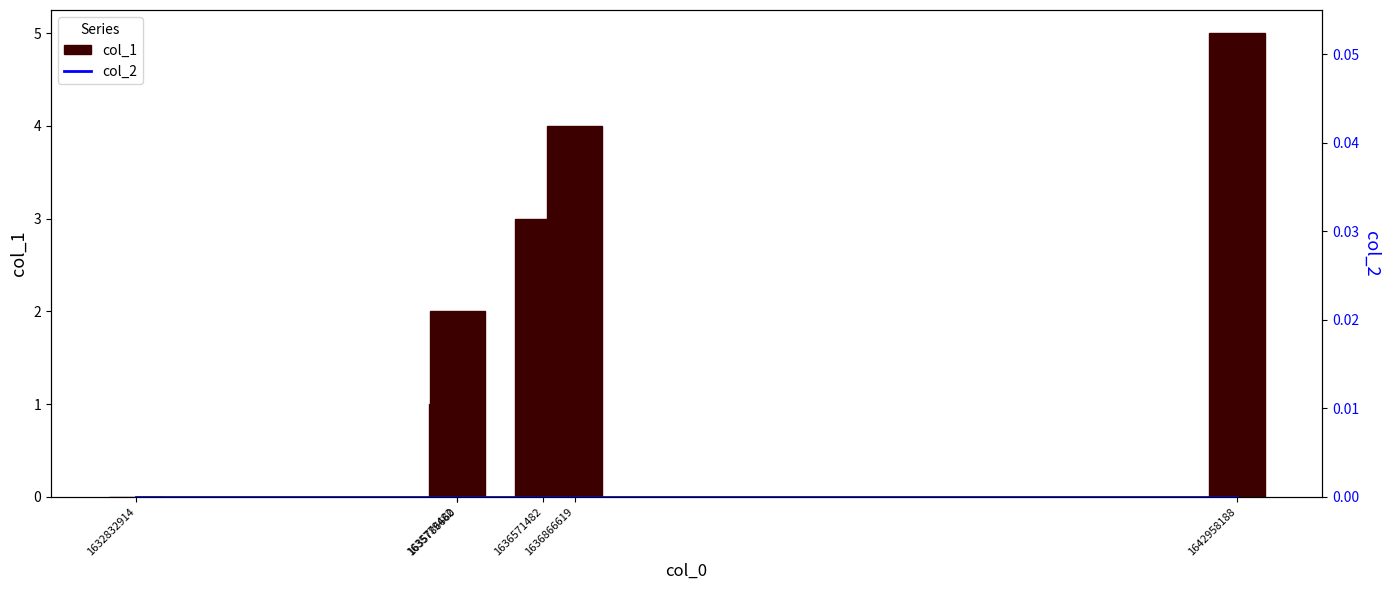

List the labels in order of col_1 value, smallest first.

1632832914, 1635779482, 1635786660, 1636571482, 1636866619, 1642958188